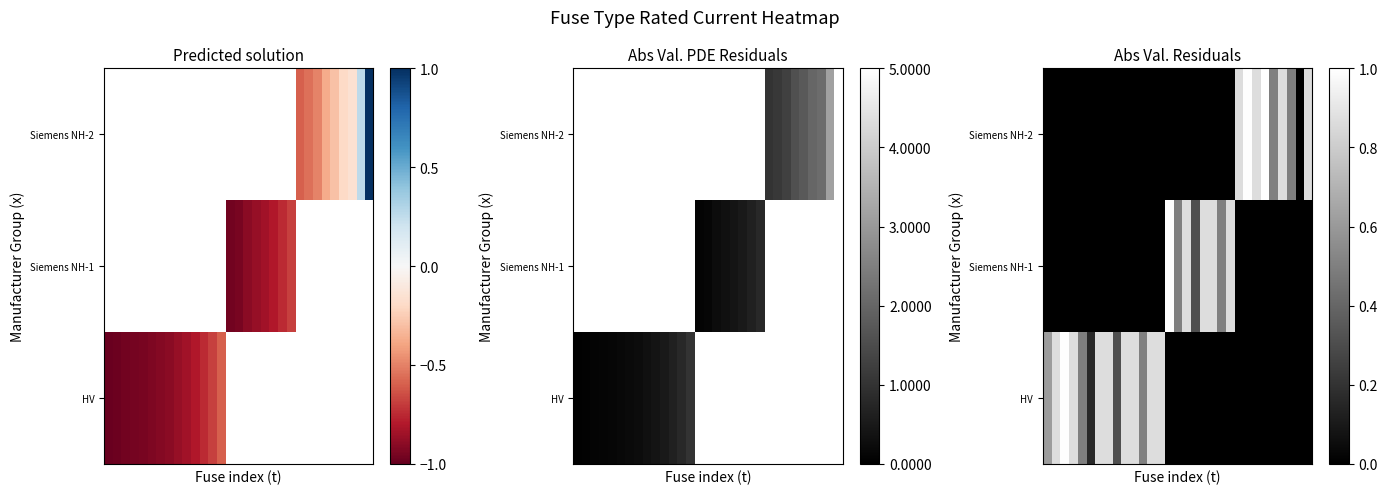

What is the difference between the highest and lowest values at 5?

0.2